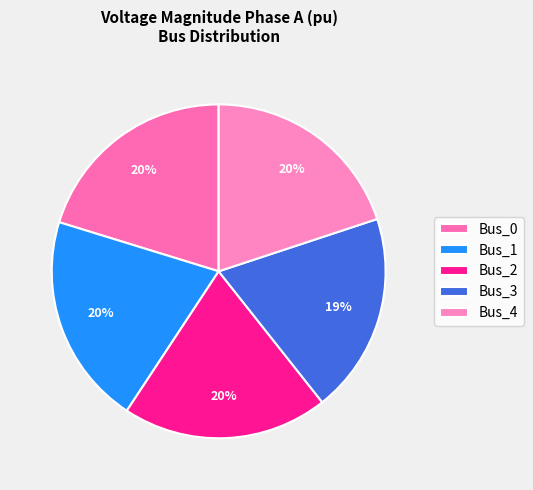

To the nearest percent, what is the average slice percentage?

20%